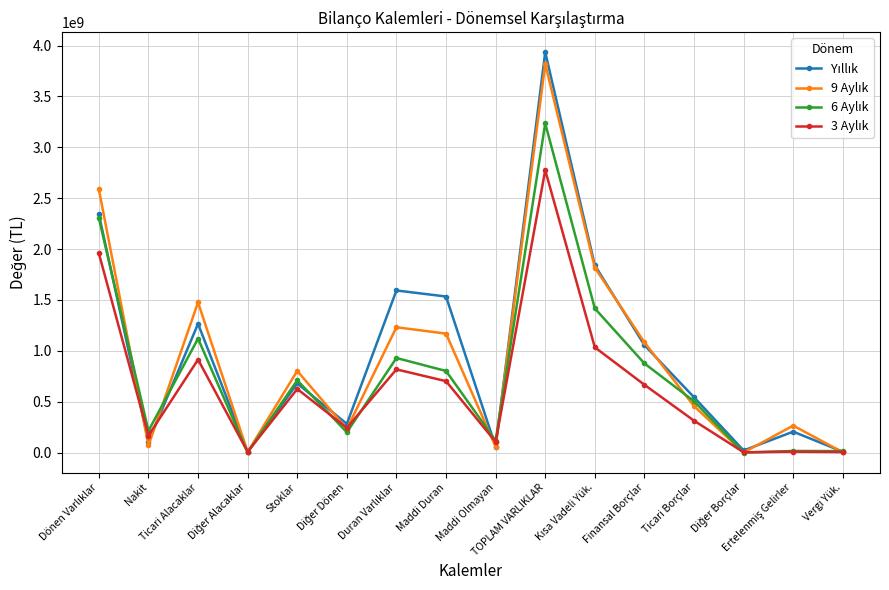

How many lines are shown in the chart?

4